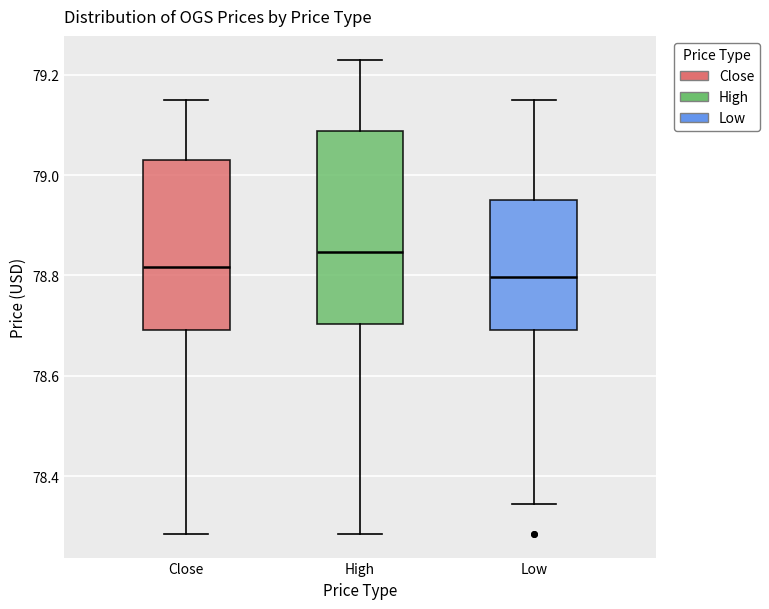

Reading left to right, read every box against the y-axis: the position of its median line, the range the box covers, and the ends of its whiskers. The values are not printed on the chart, so give them approximately, as read against the axis.

Close: median 78.82, box 78.70 to 79.02, whiskers 78.28 to 79.16
High: median 78.84, box 78.70 to 79.08, whiskers 78.28 to 79.24
Low: median 78.80, box 78.70 to 78.94, whiskers 78.34 to 79.16